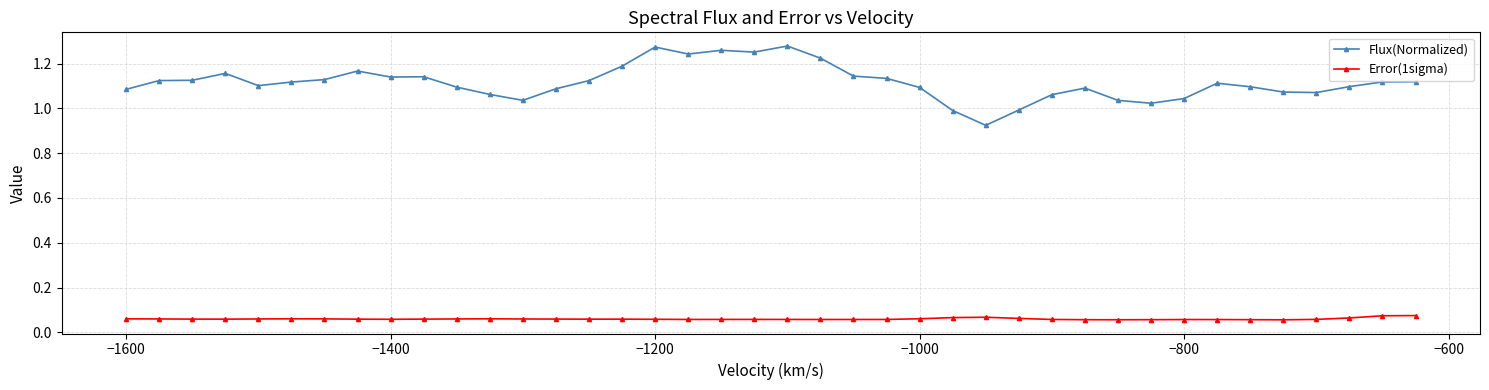

Which series has the largest total across all categories?

Flux(Normalized)